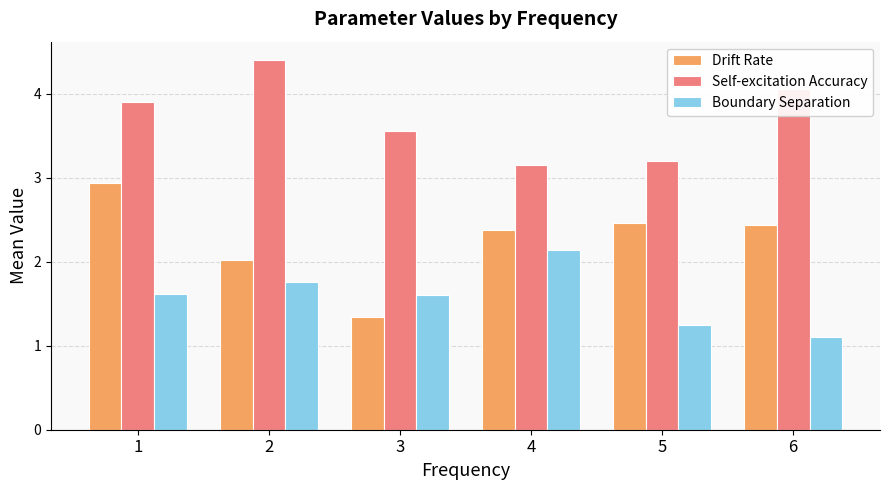

Does the chart contain stacked bars?

No